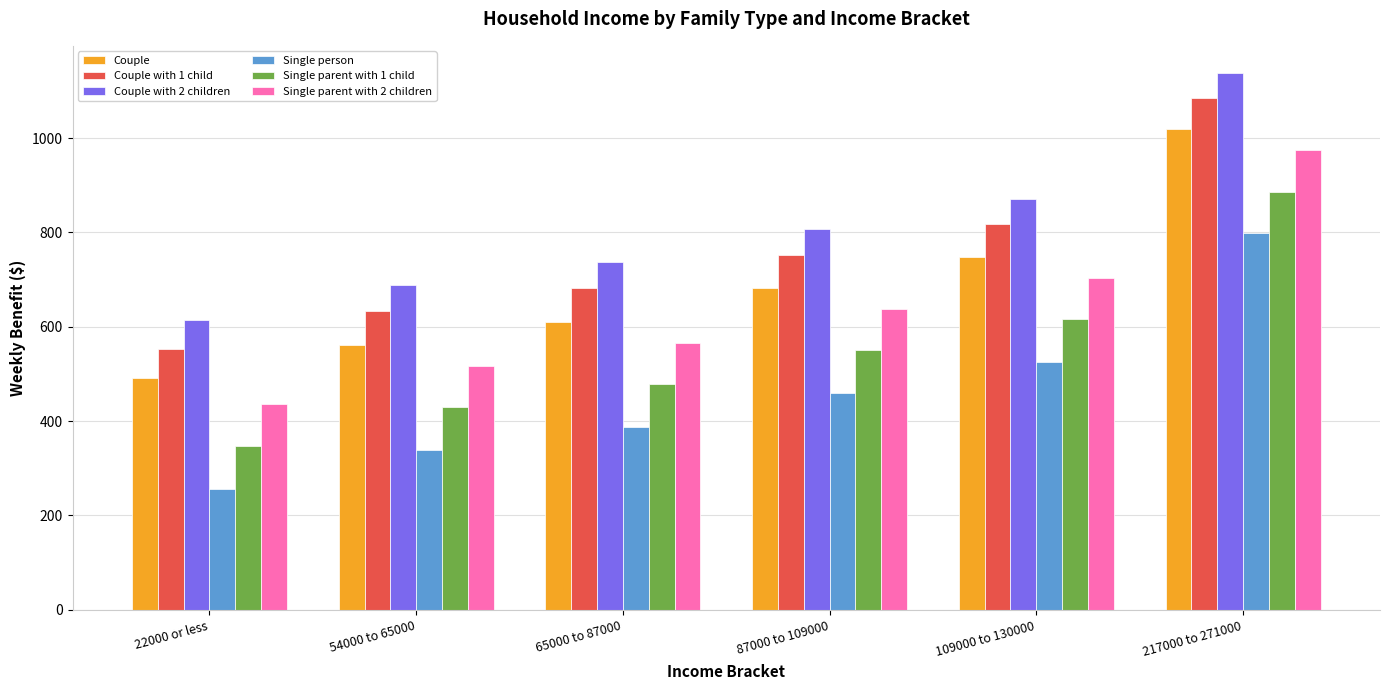

Count the number of data series in this chart.

6